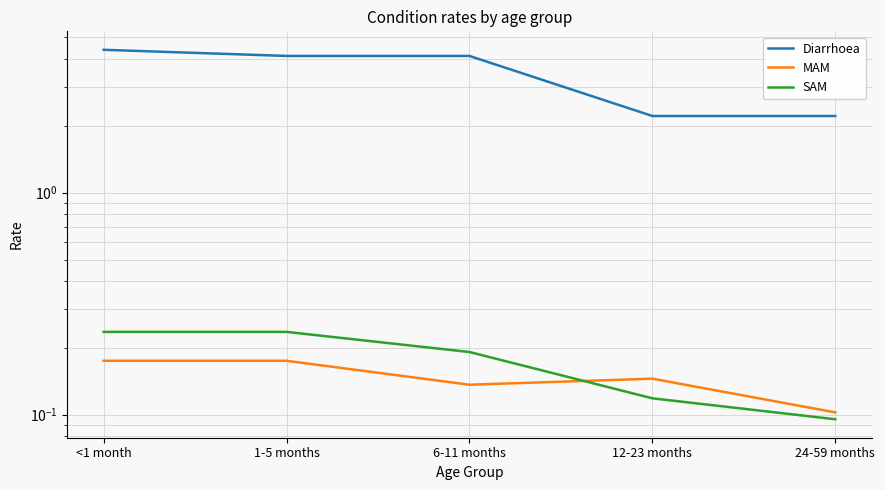

Between 12-23 months and 24-59 months, which series saw the biggest shift?

MAM